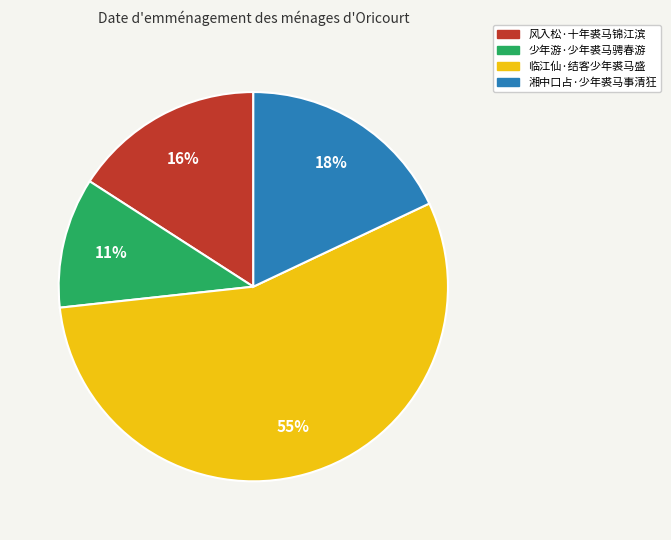

True or false: 临江仙·结客少年裘马盛 accounts for 55% of the total.

True